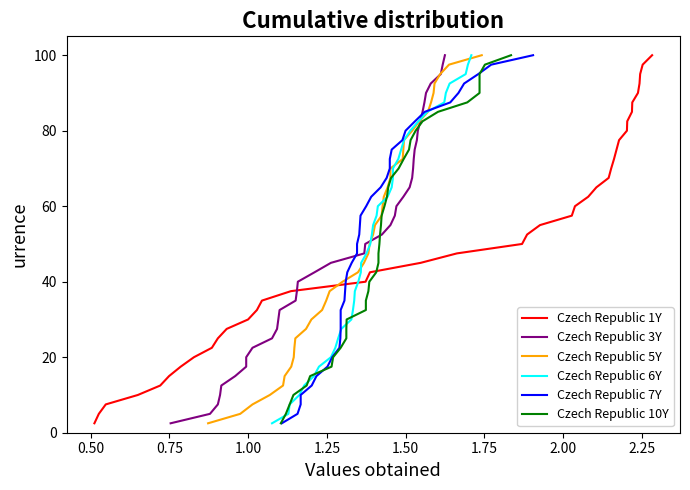

What is the maximum value for Czech Republic 1Y?

100.0